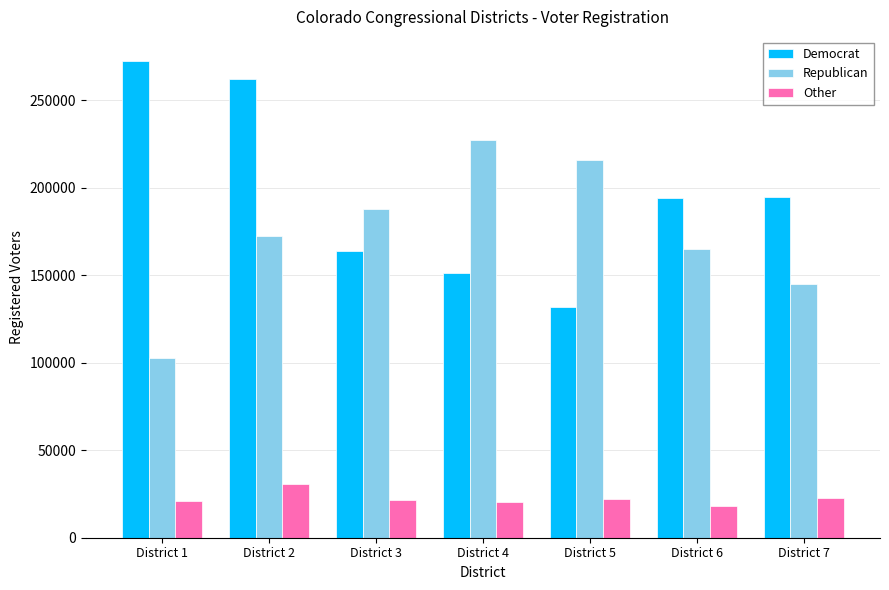

What is the lowest value of the Republican series?

102627